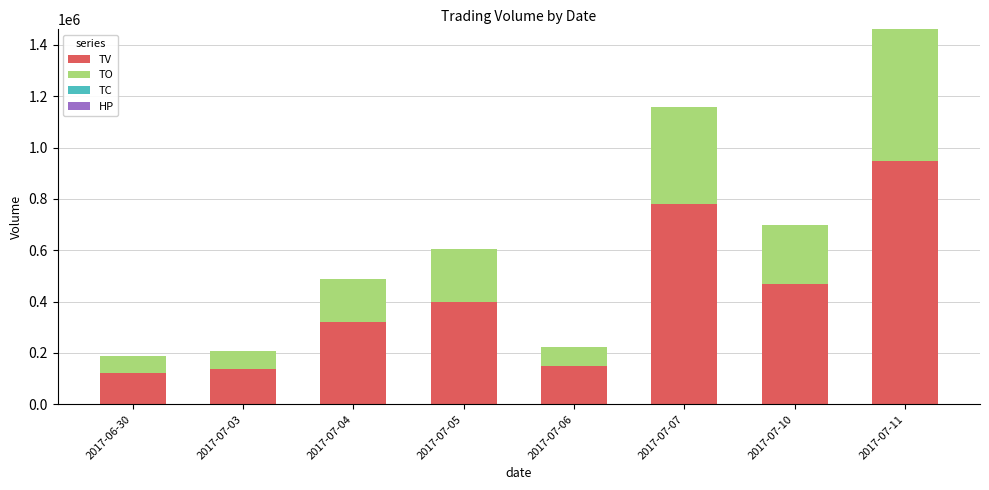

At which label is TV closest to 534500?

2017-07-10